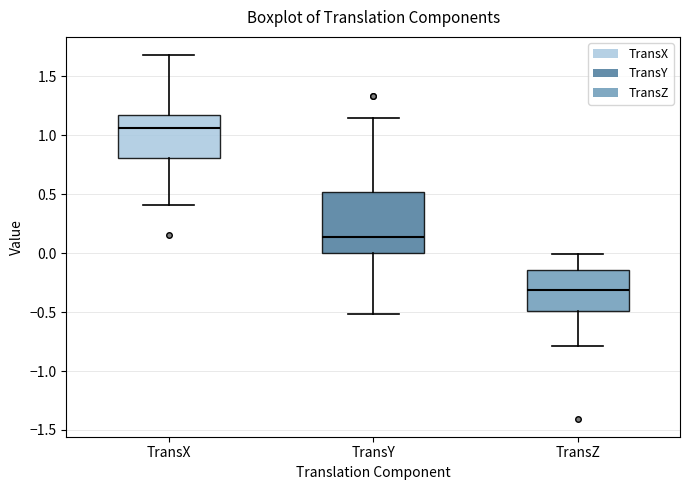

Reading left to right, transcribe this box plot: for each box, give where its median line is, the range the box spans, and where its two whiskers end, as read against the y-axis. The values are not printed on the chart, so give them approximately, as read against the axis.

TransX: median 1.05, box 0.80 to 1.15, whiskers 0.40 to 1.70
TransY: median 0.15, box 0.00 to 0.50, whiskers -0.50 to 1.15
TransZ: median -0.30, box -0.50 to -0.15, whiskers -0.80 to 0.00